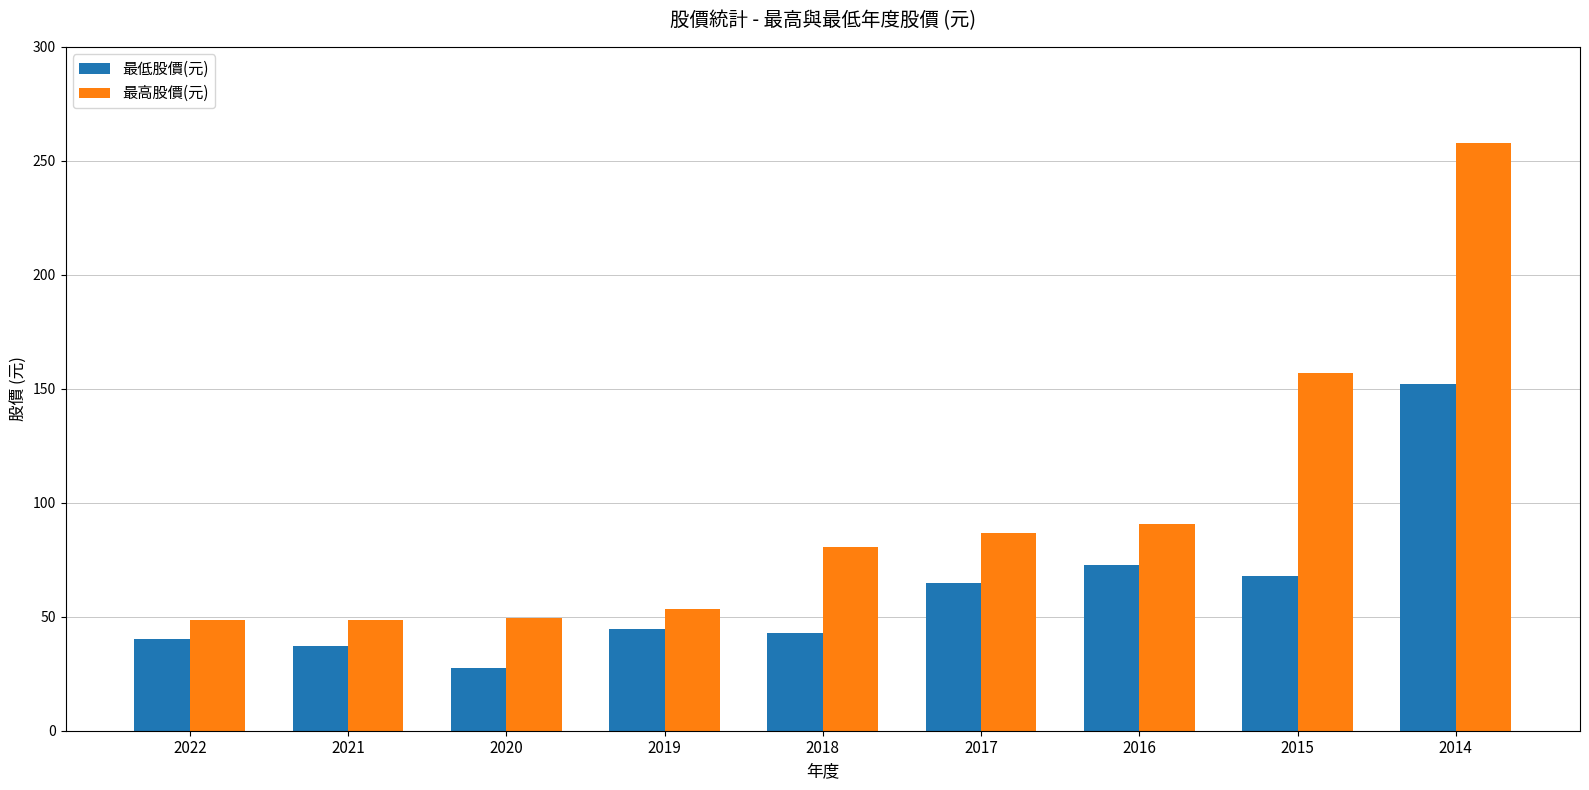

What is the approximate value of 最低股價(元) at 2019?

44.5